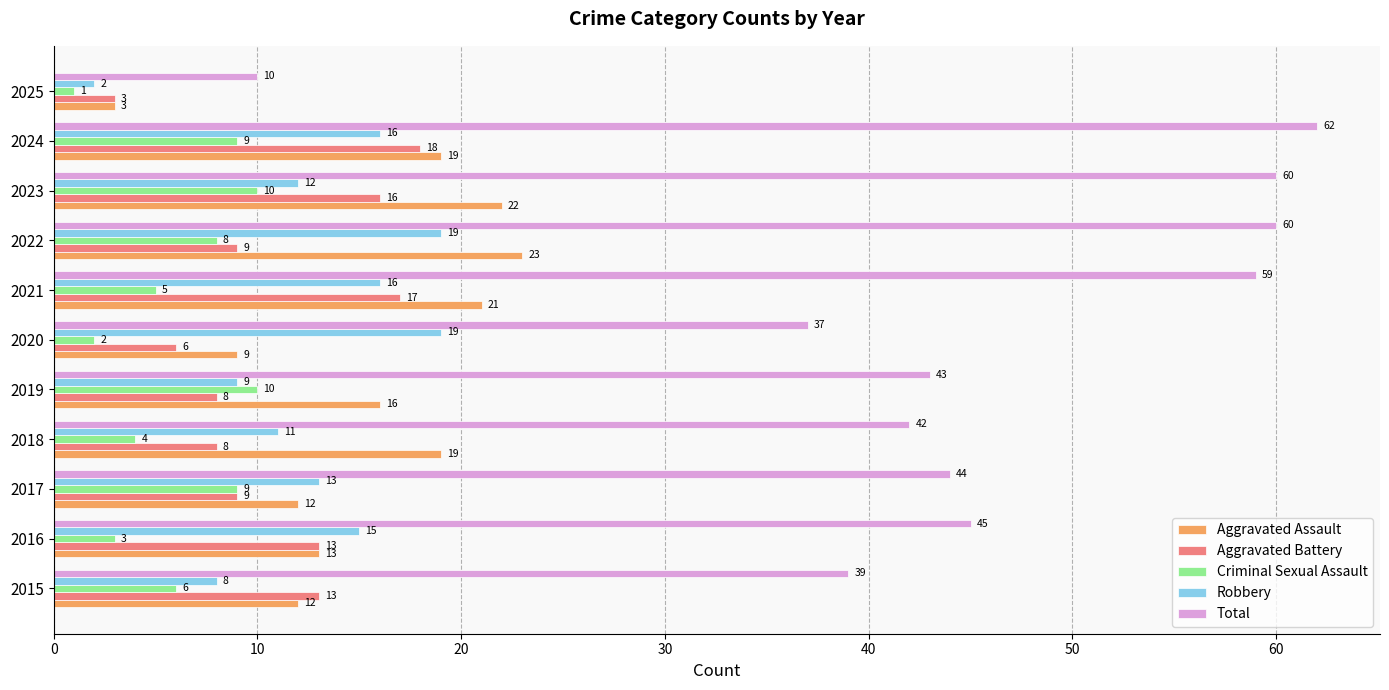

True or false: Aggravated Assault has a value of 13 at 2016.

True